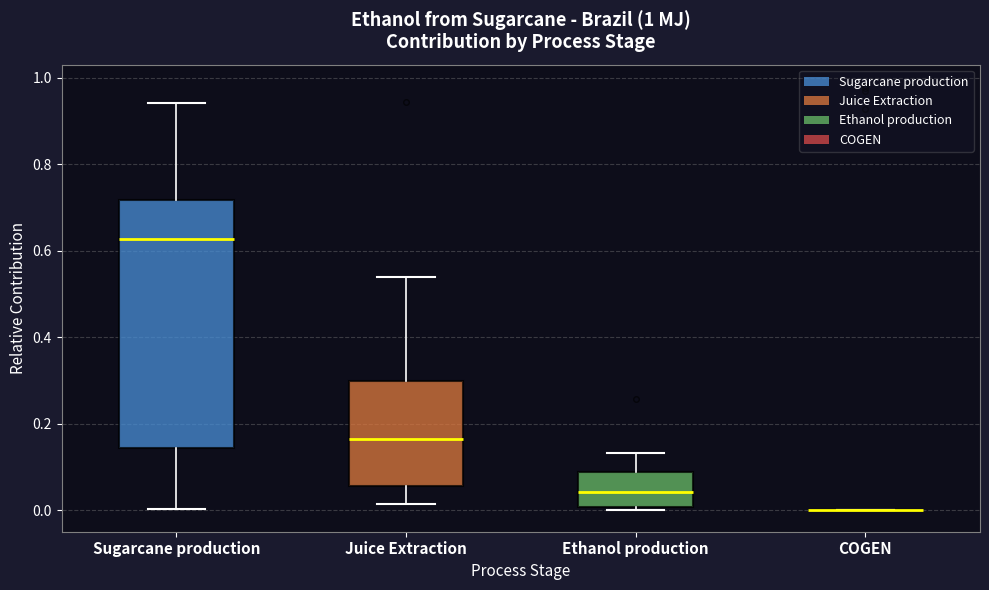

Where is the lower edge of the box for Sugarcane production on the y-axis? The values are not printed on the chart, so give them approximately, as read against the axis.

0.14